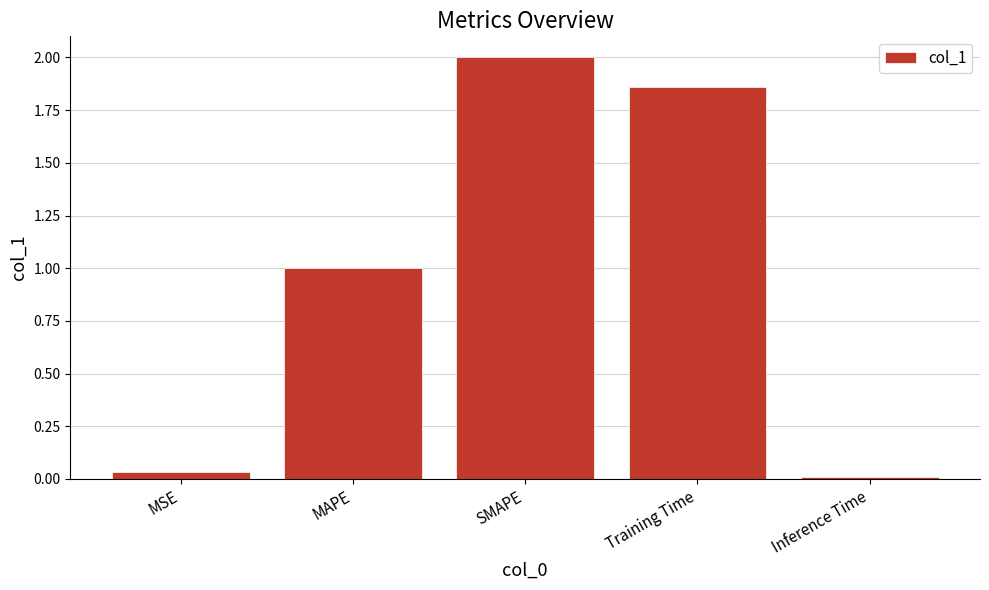

Does the chart contain stacked bars?

No